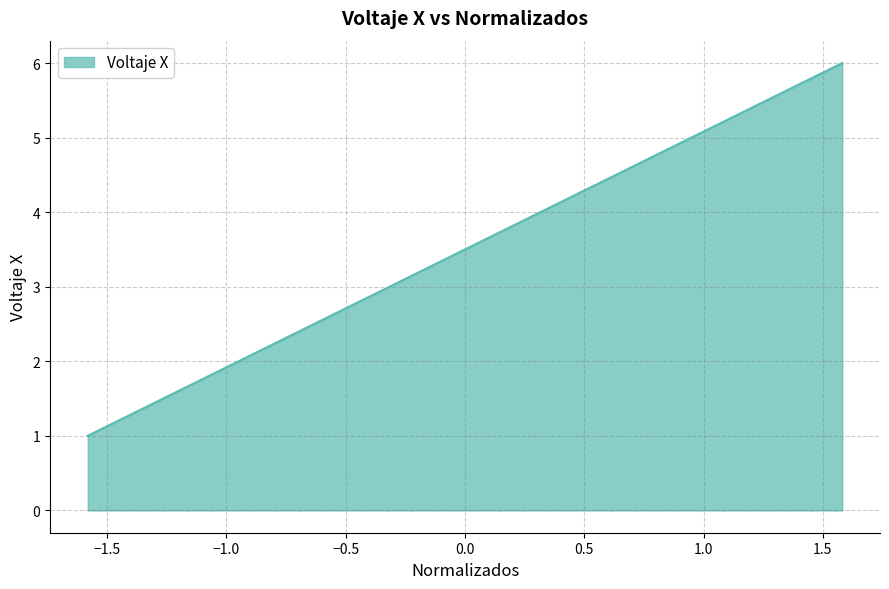

What is the greatest value displayed?

6.0